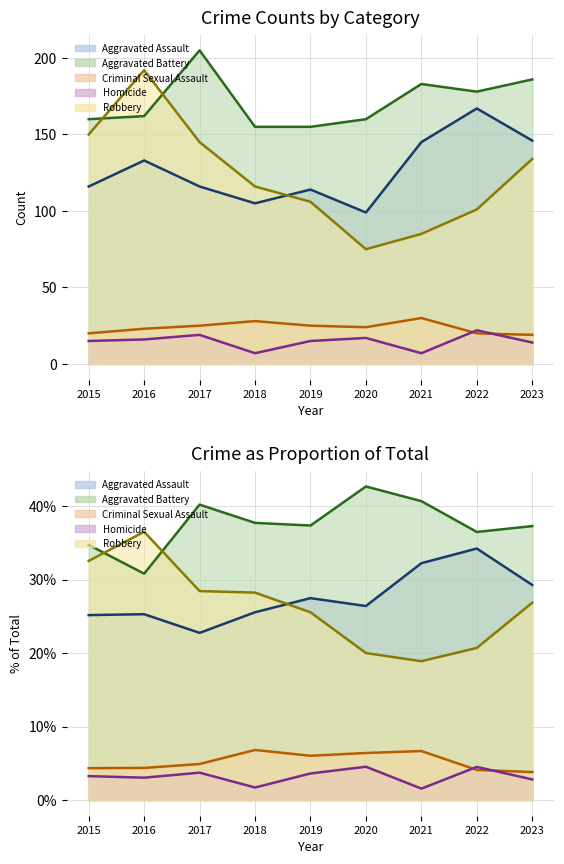

Which category has the highest value in the Aggravated Assault series?

2022